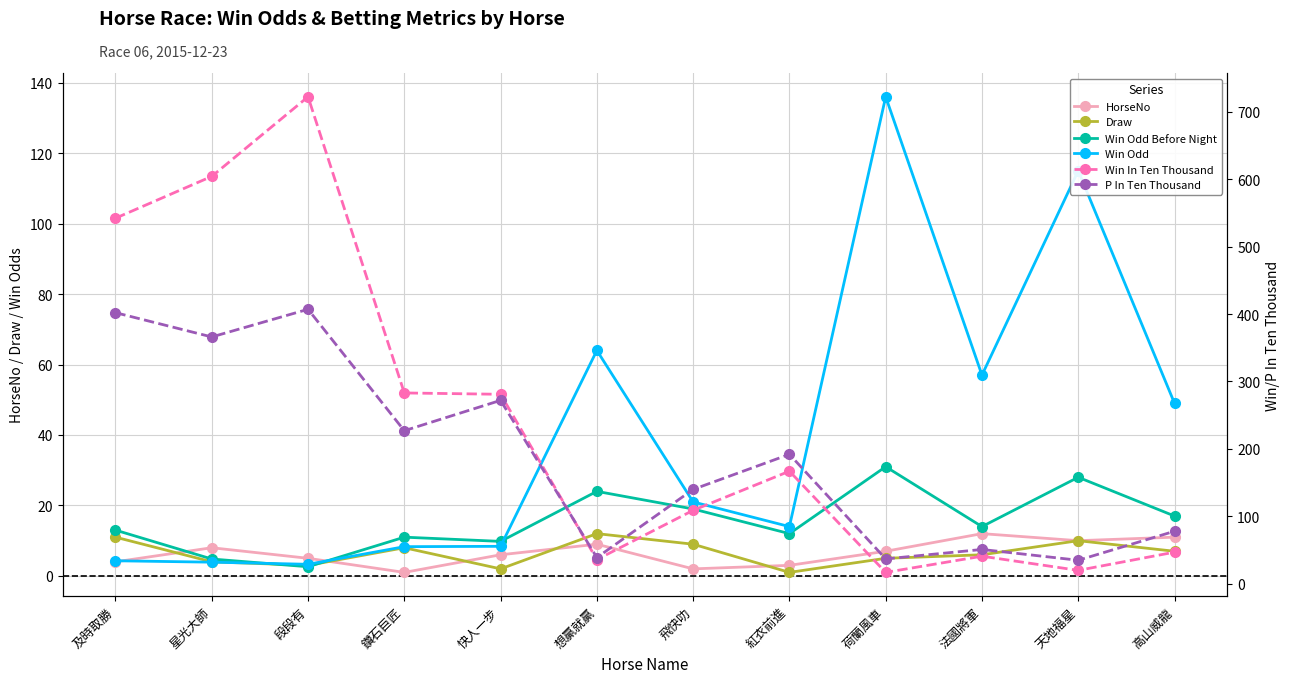

What is the lowest value of the P In Ten Thousand series?

35.0